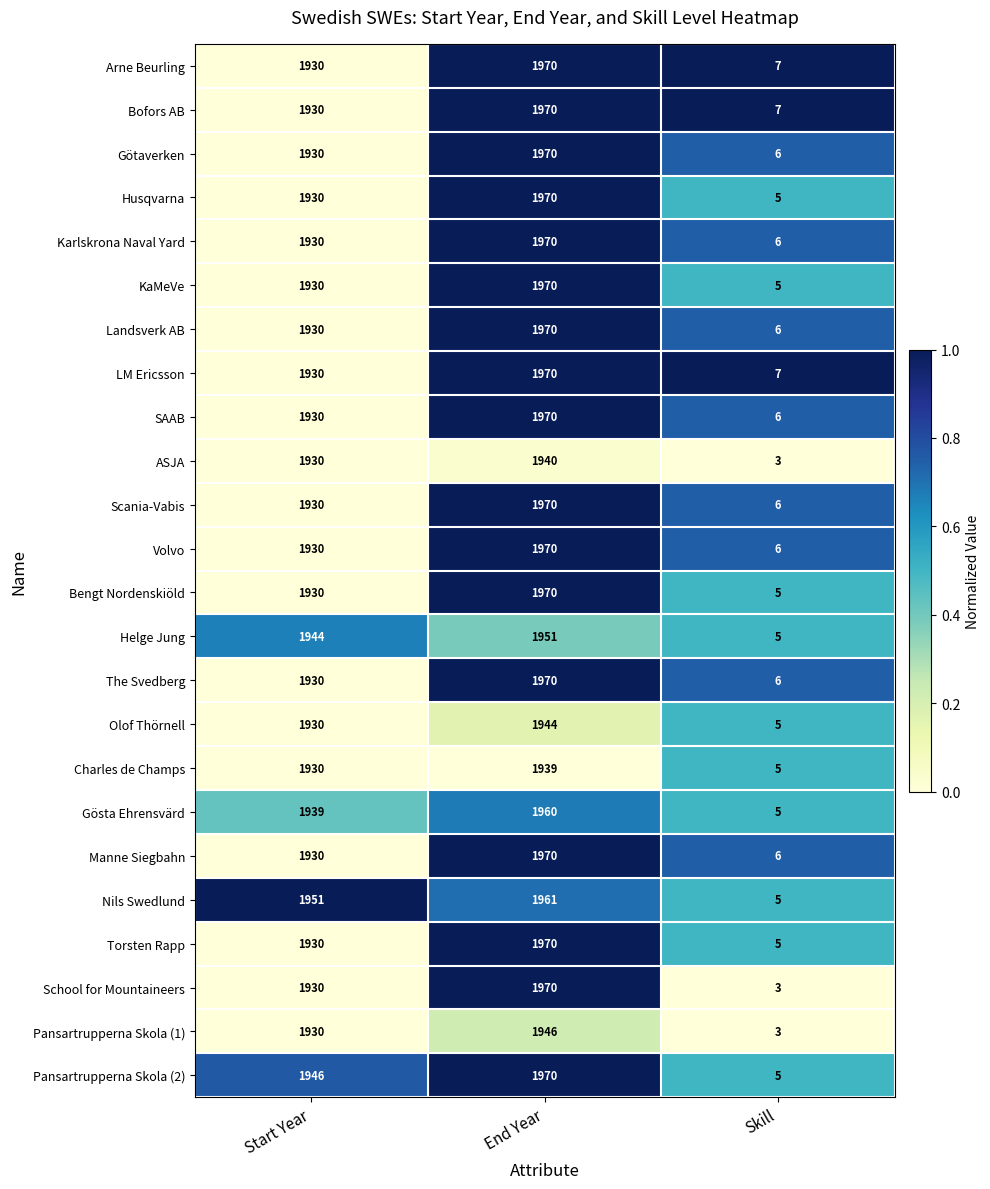

Which series has the largest total across all categories?

Pansartrupperna Skola (2)